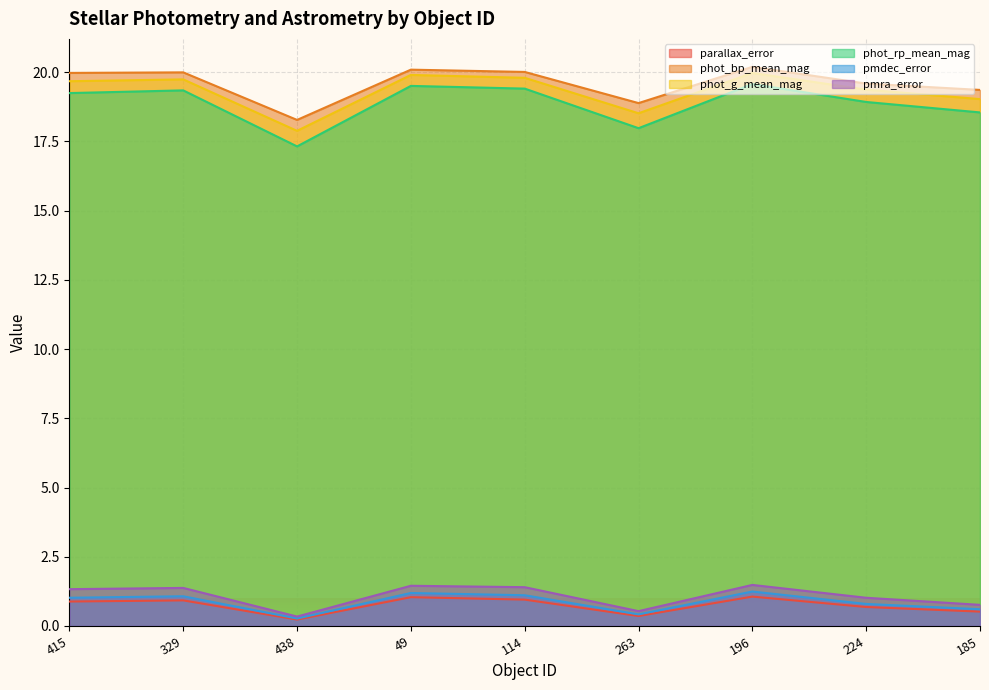

What is the total value across all series at 114?

62.7